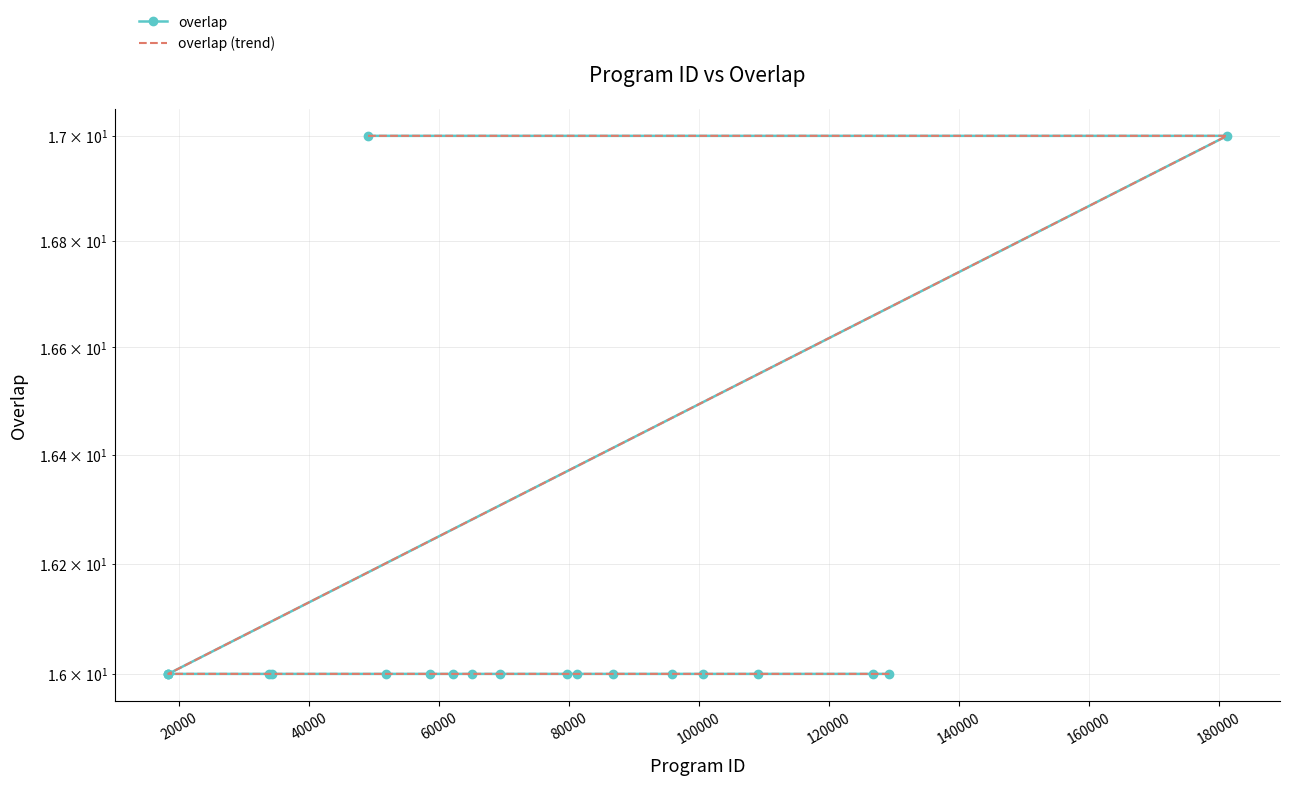

What is the value of the overlap point at the 12th from the left?

16